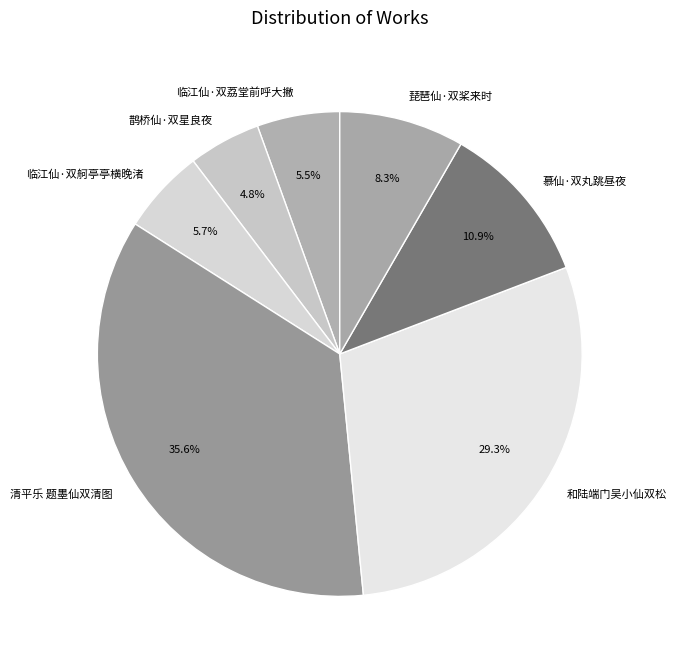

How many slices are in this pie chart?

7